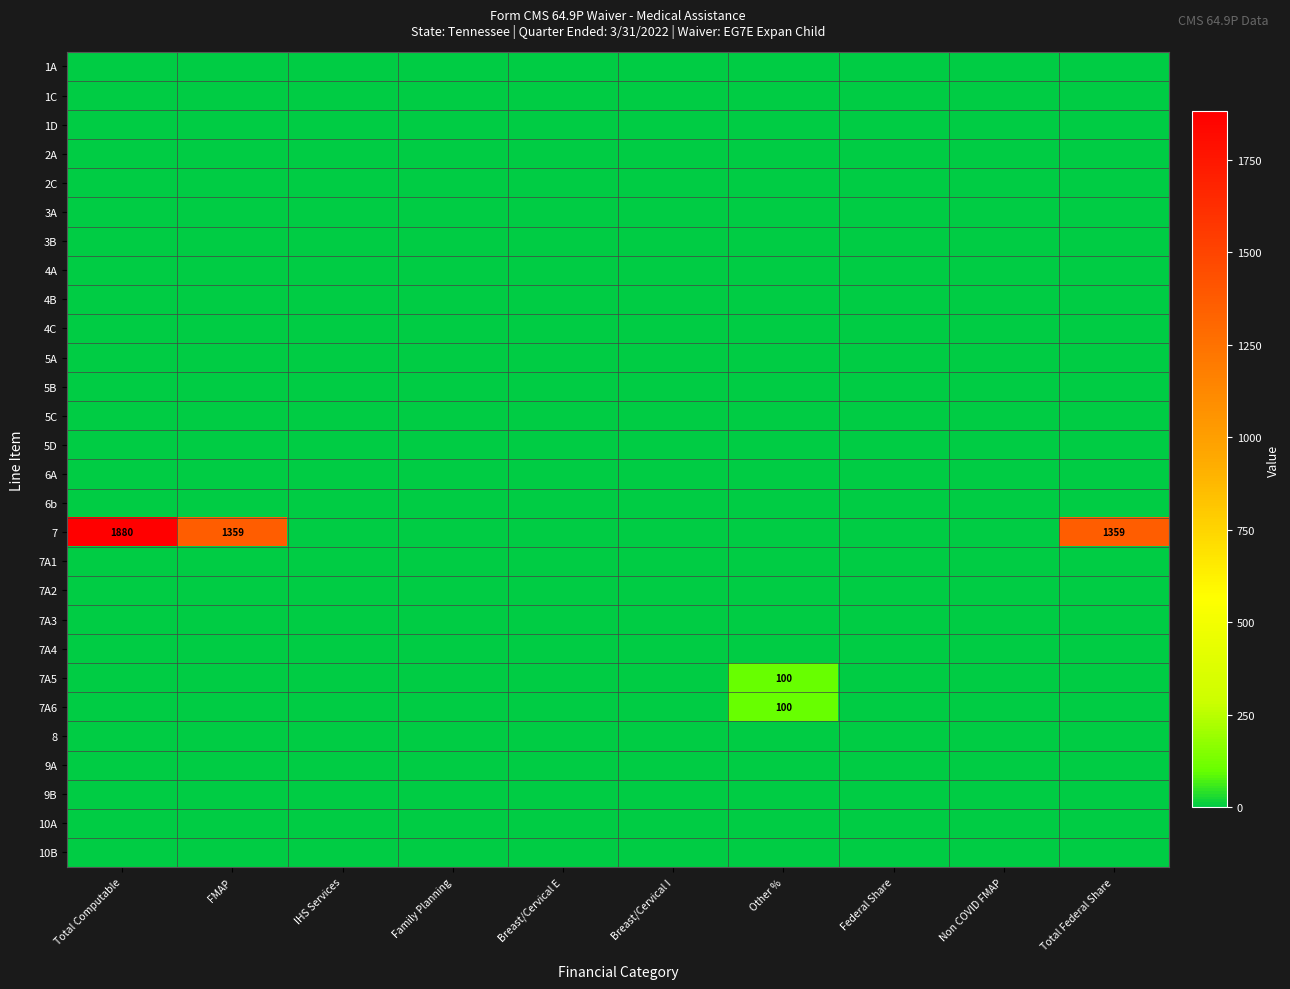

The 7 series shows 555 at FMAP. True or false?

False